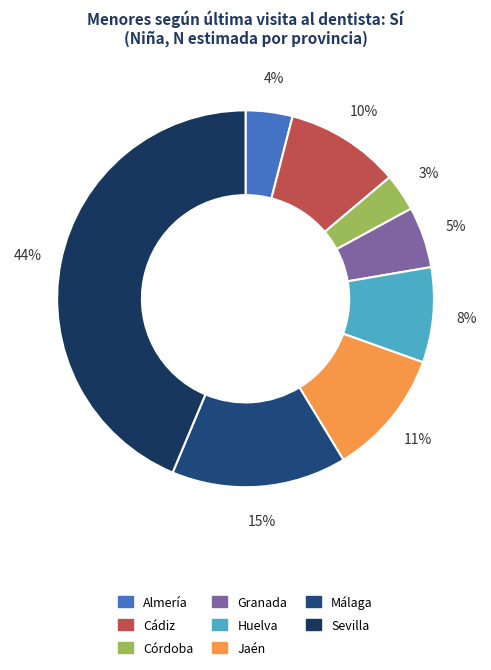

The Huelva slice represents 1% of the pie. True or false?

False